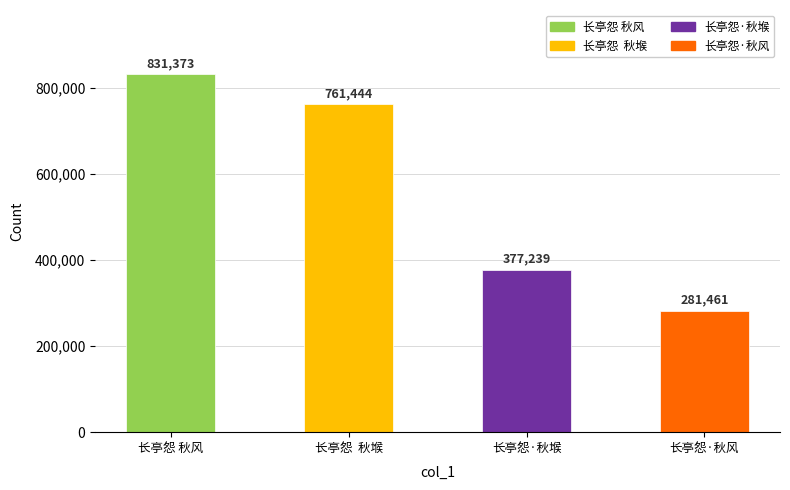

What is the ratio of the value at 长亭怨·秋风 to the value at 长亭怨  秋堠?

0.4